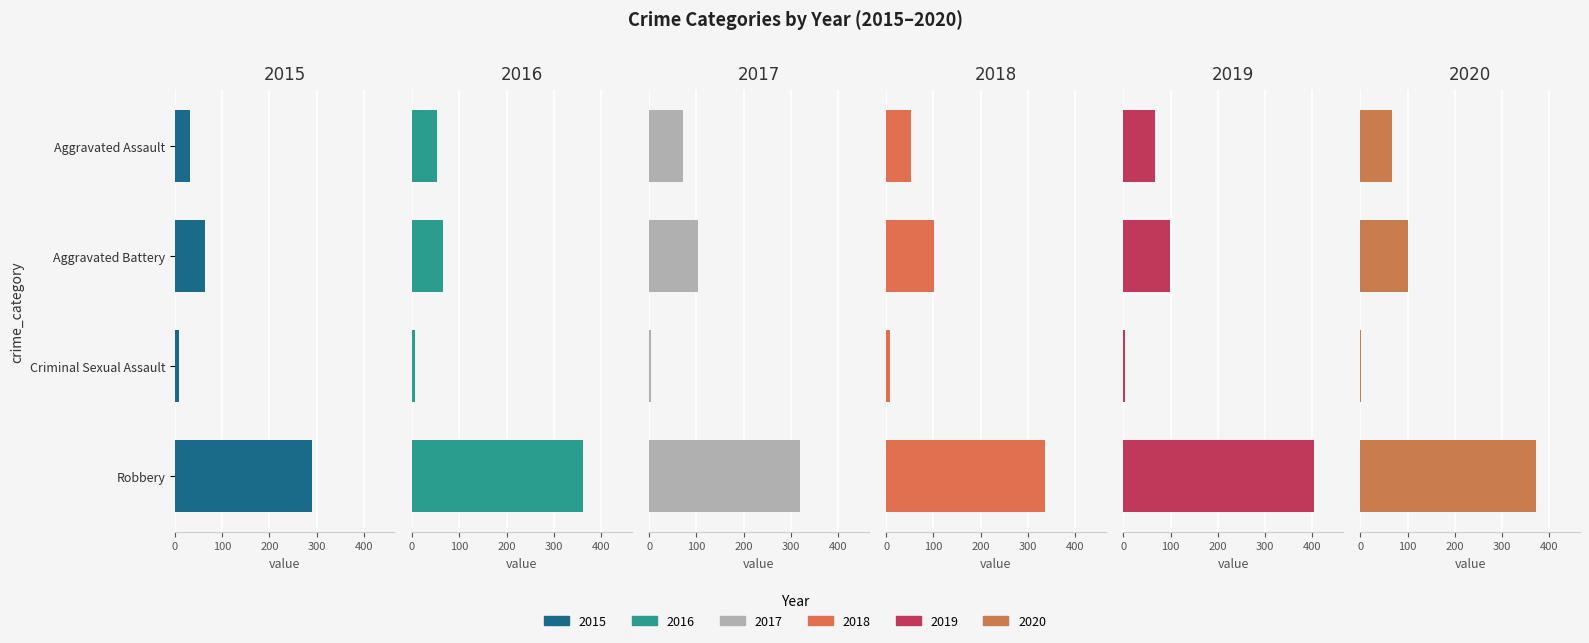

Reading right to left, extract all data points from this chart.

2015: Robbery=291	Criminal Sexual Assault=9	Aggravated Battery=63	Aggravated Assault=33
2016: Robbery=362	Criminal Sexual Assault=7	Aggravated Battery=66	Aggravated Assault=52
2017: Robbery=320	Criminal Sexual Assault=5	Aggravated Battery=103	Aggravated Assault=72
2018: Robbery=336	Criminal Sexual Assault=7	Aggravated Battery=102	Aggravated Assault=53
2019: Robbery=404	Criminal Sexual Assault=4	Aggravated Battery=99	Aggravated Assault=67
2020: Robbery=372	Criminal Sexual Assault=2	Aggravated Battery=100	Aggravated Assault=66